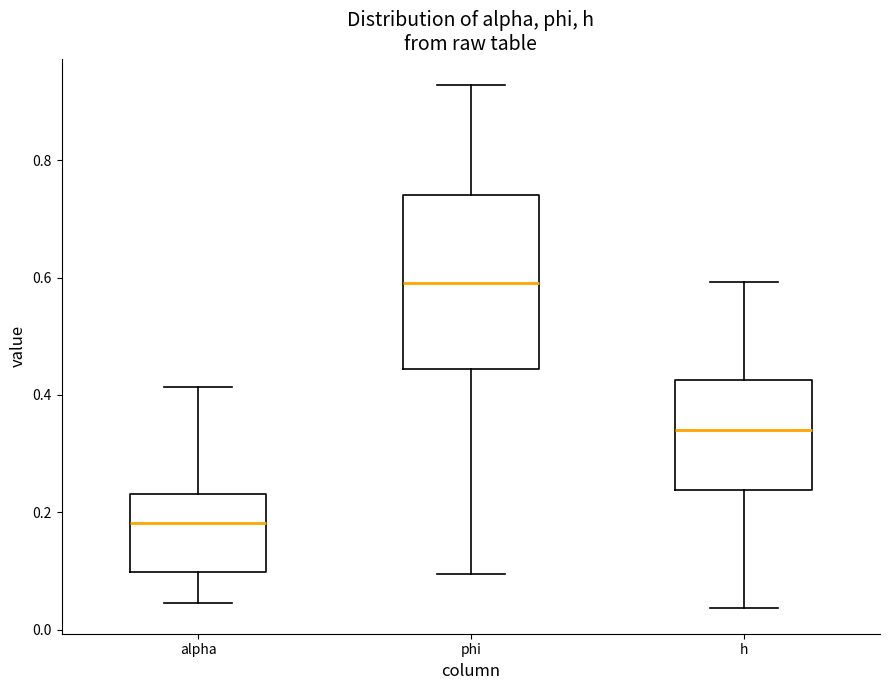

Comparing the boxes themselves (not the whiskers), which one is the tallest?

phi